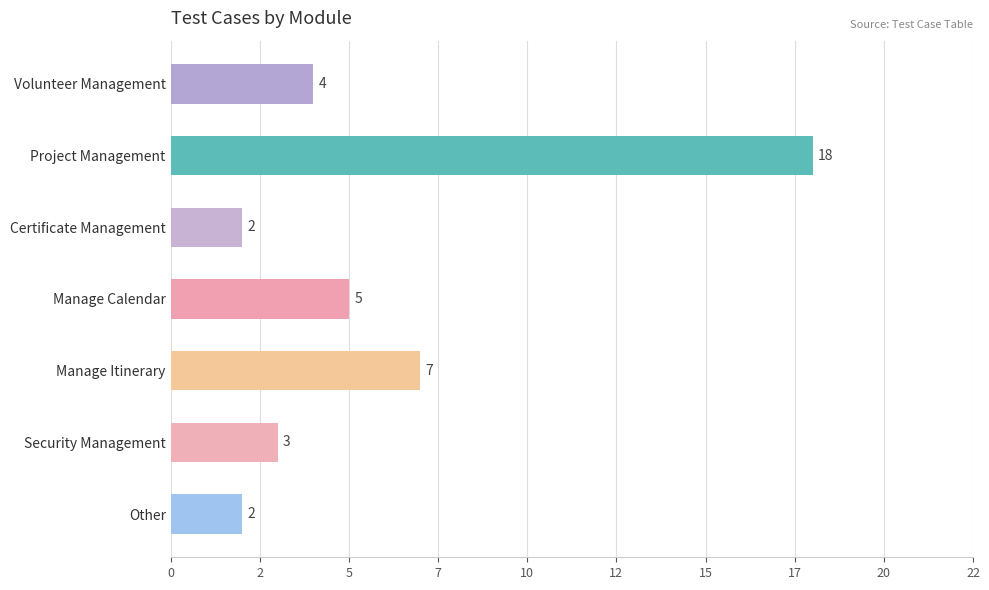

What is the greatest value displayed?

18